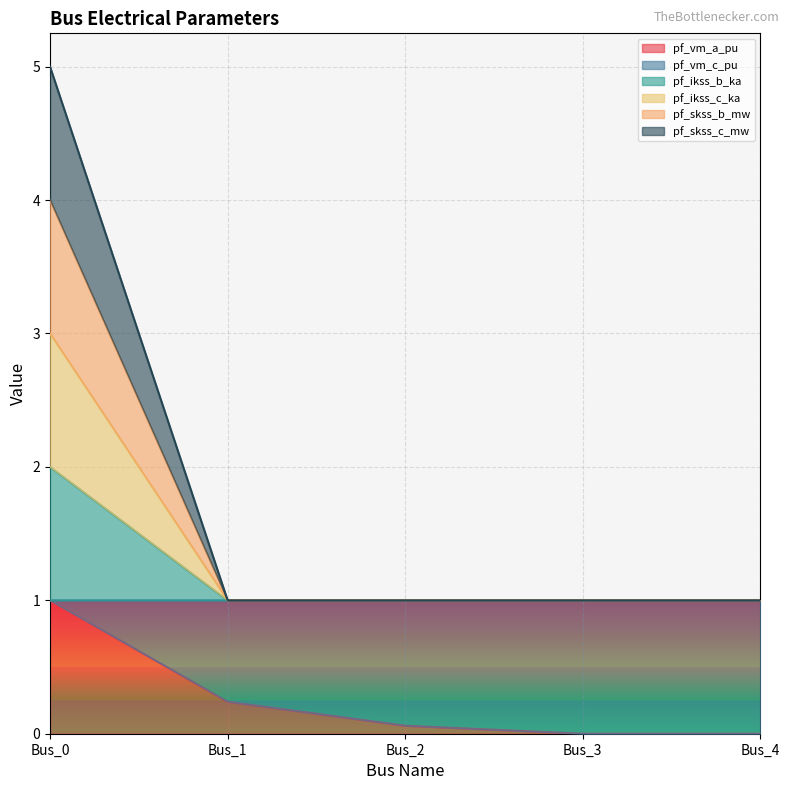

How many lines are shown in the chart?

6